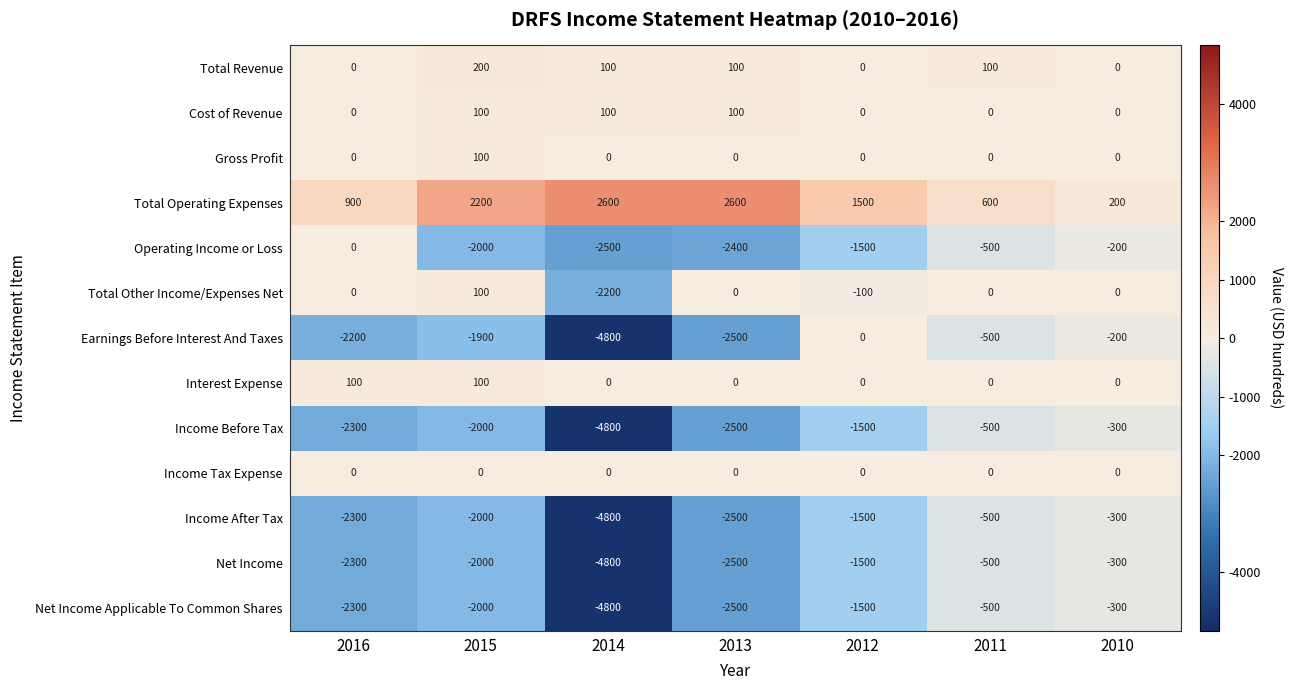

What is the total value across all series at 2016?

-10400